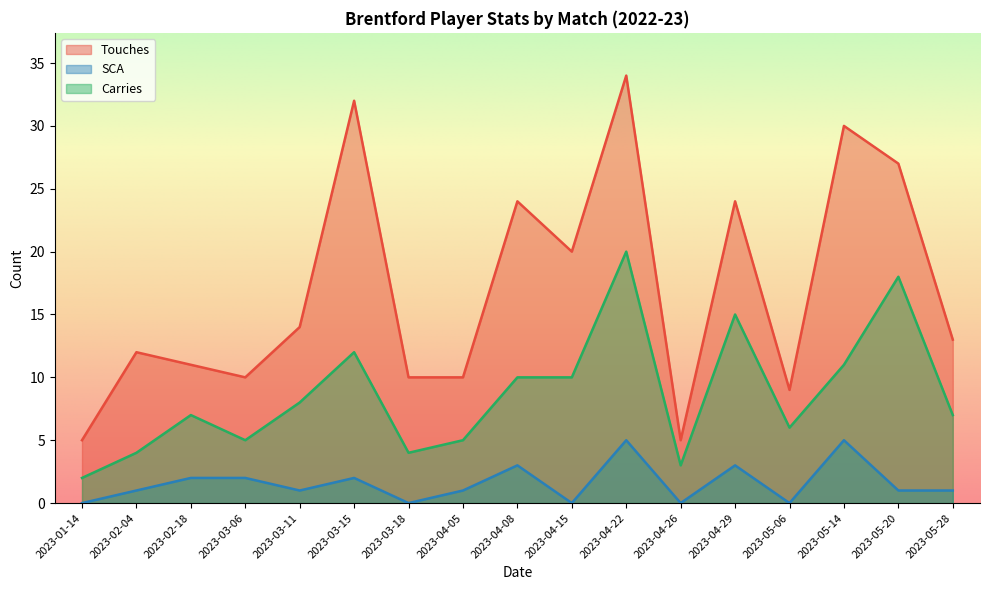

What is the difference between the maximum and second lowest values in the Carries series?

17